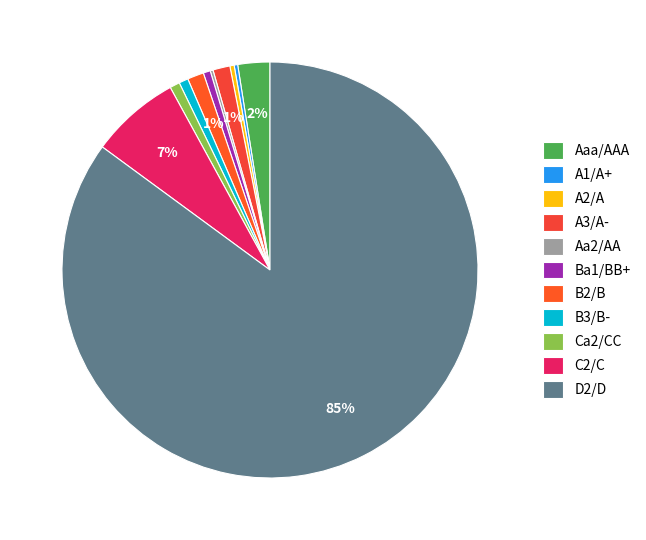

True or false: B3/B- accounts for 12% of the total.

False